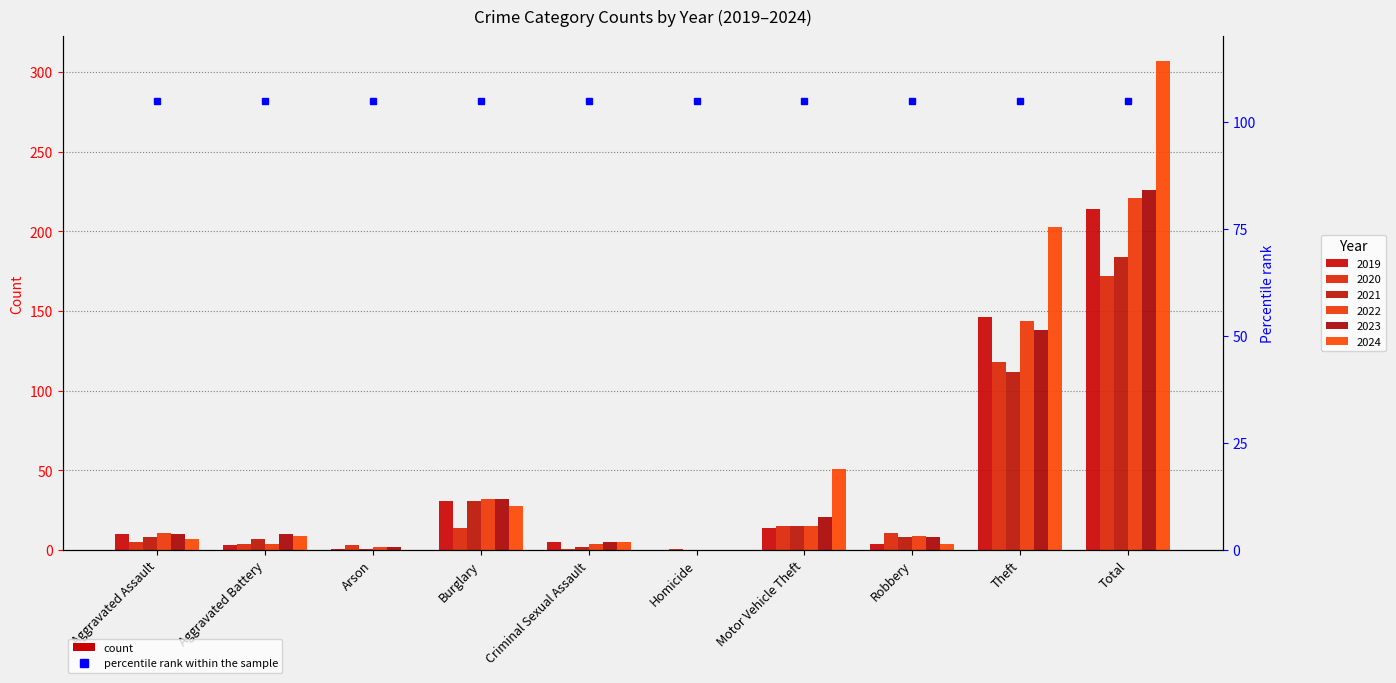

Where does the 2019 series first go above 10?

Burglary